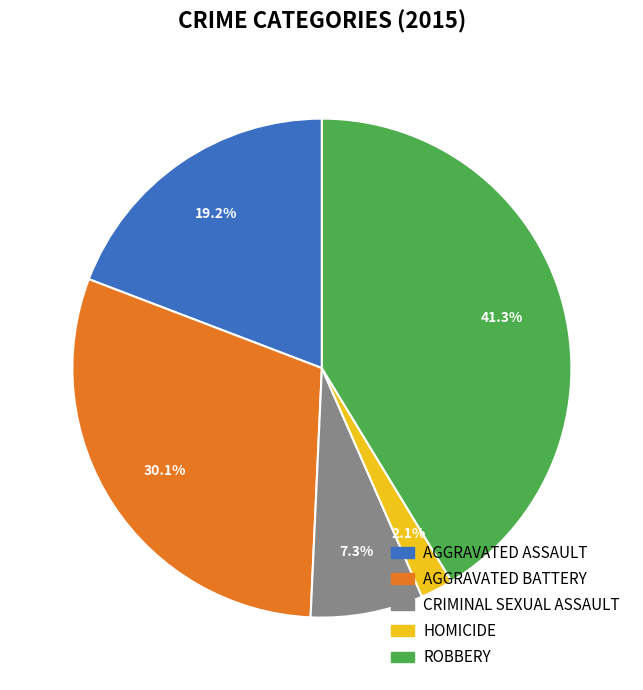

Is there any slice that represents more than half of the pie?

No